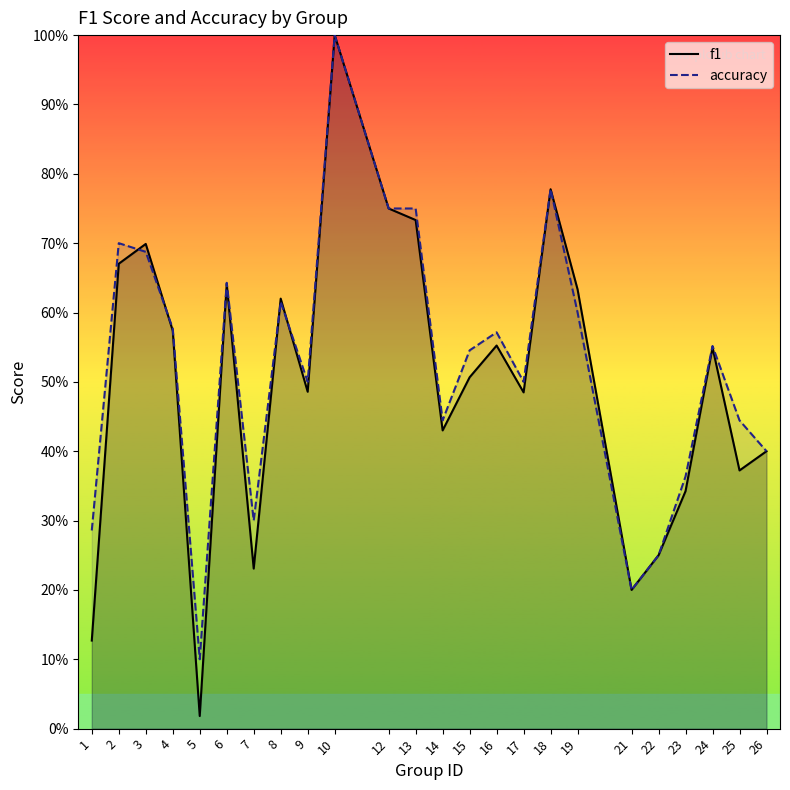

What is the highest value of the f1 series?

1.0